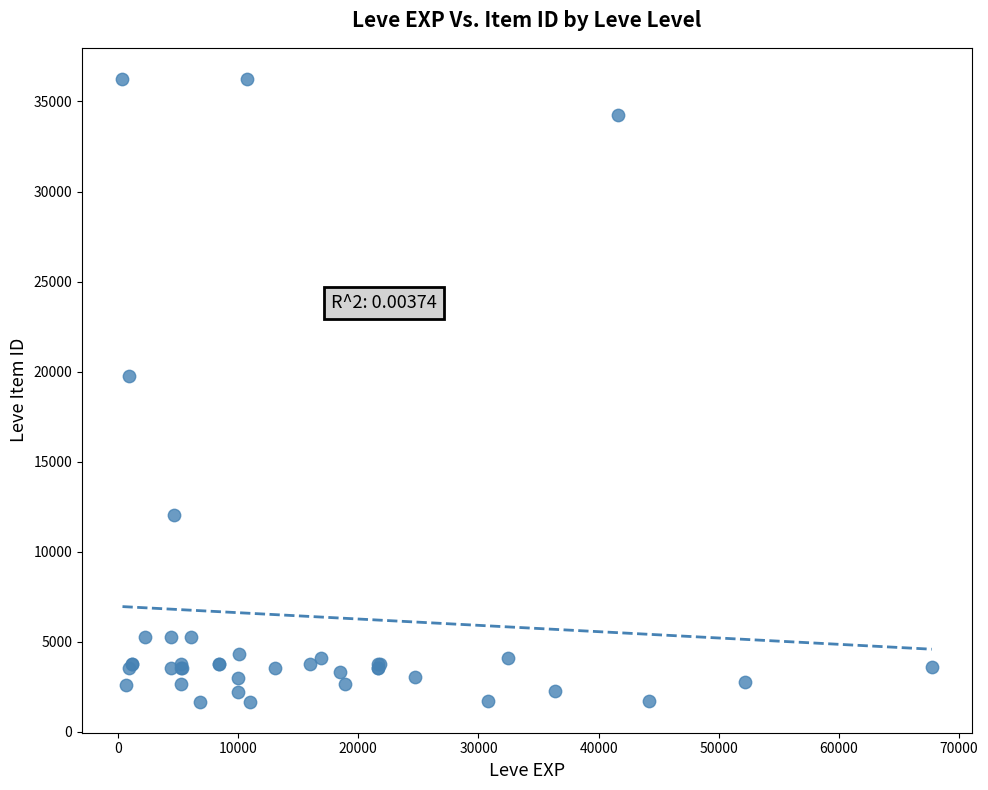

What Y value in the scatter plot is closest to 18967?

19744